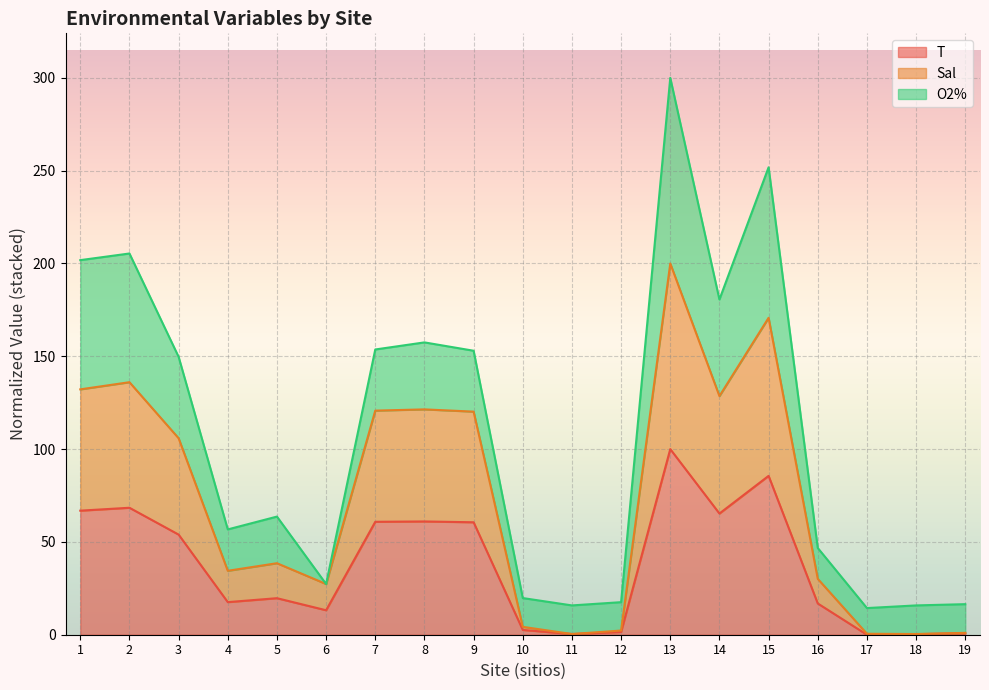

At which category is the sum across all series the highest?

13